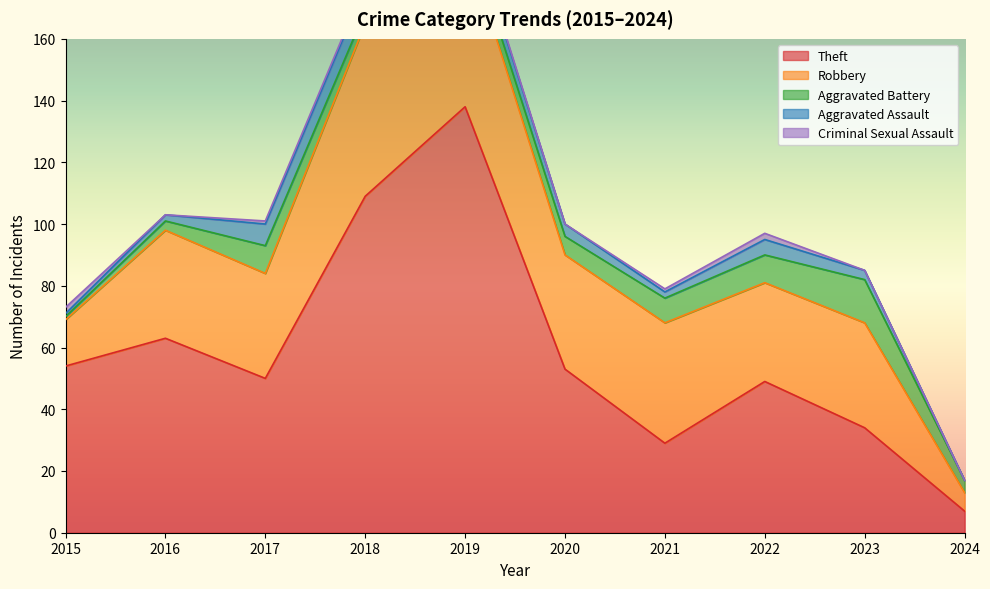

The Aggravated Battery series shows 7 at 2019. True or false?

False